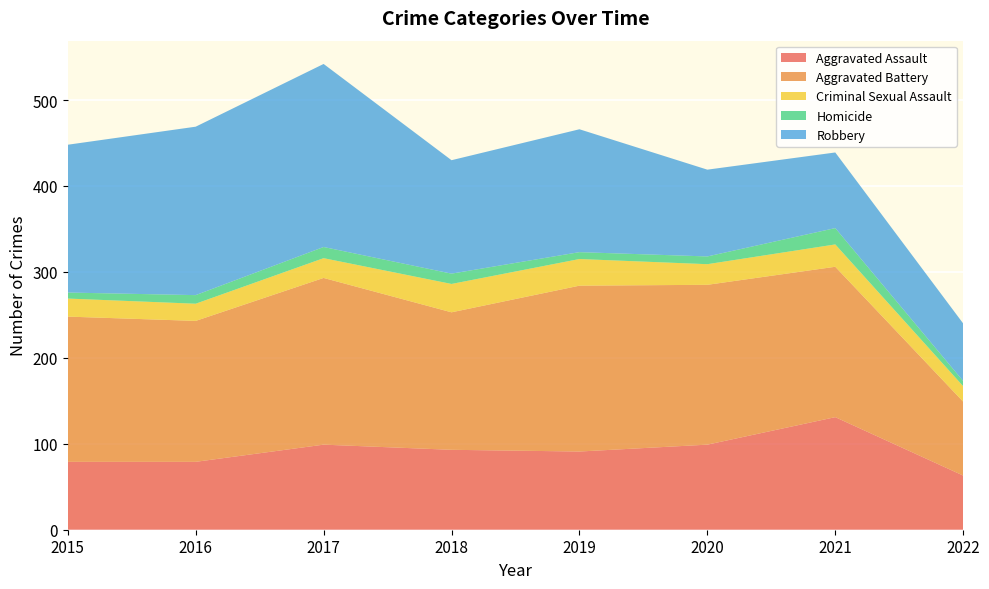

Reading left to right, transcribe all the data shown in this chart.

Aggravated Assault: 79	79	99	93	91	99	131	63
Aggravated Battery: 169	164	194	160	193	186	175	86
Criminal Sexual Assault: 21	20	23	33	31	24	26	18
Homicide: 7	10	13	12	8	9	19	6
Robbery: 172	196	213	132	143	101	88	67